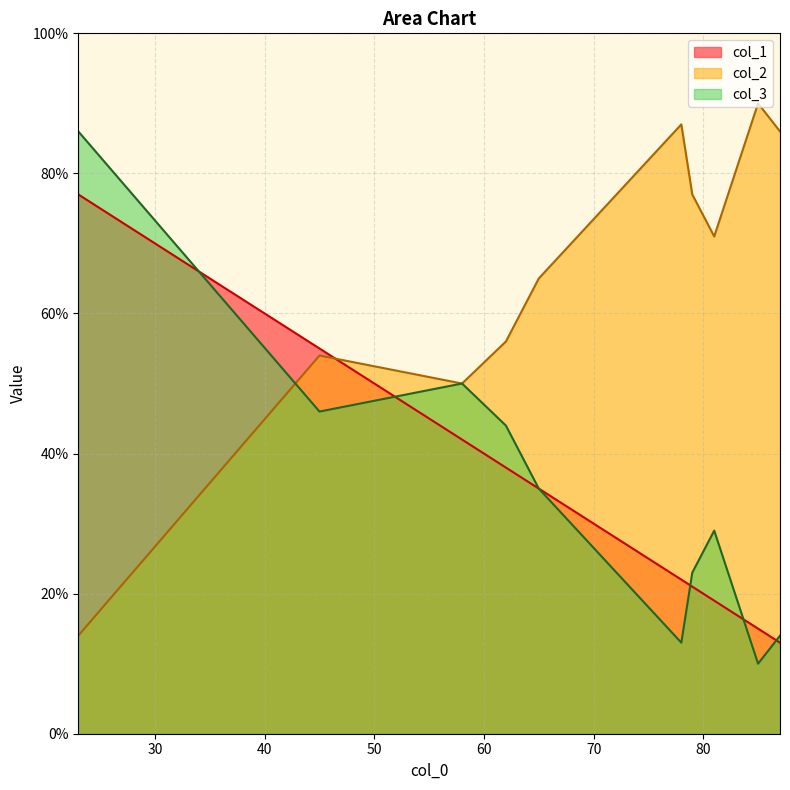

What is the minimum value shown in the chart?

10